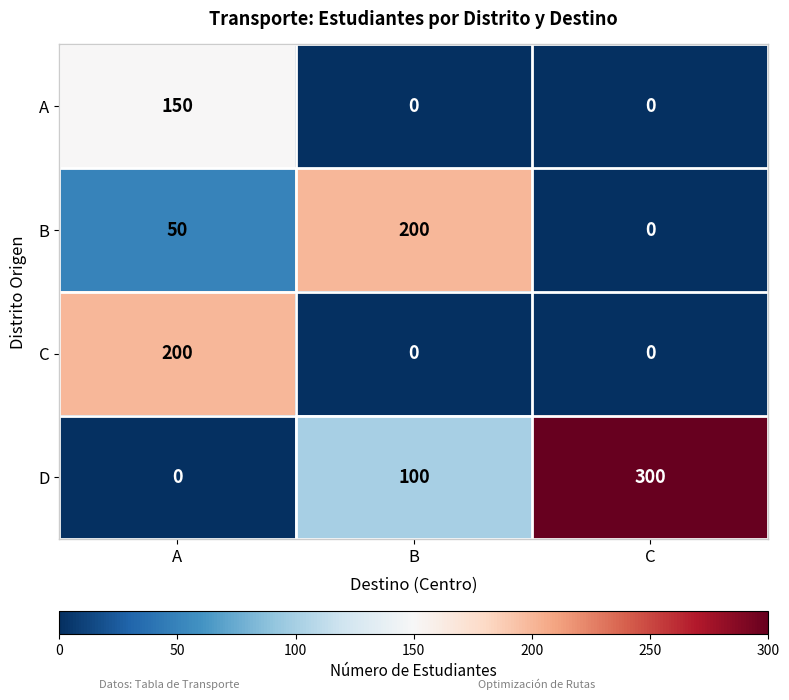

Which series has the widest spread of values?

D